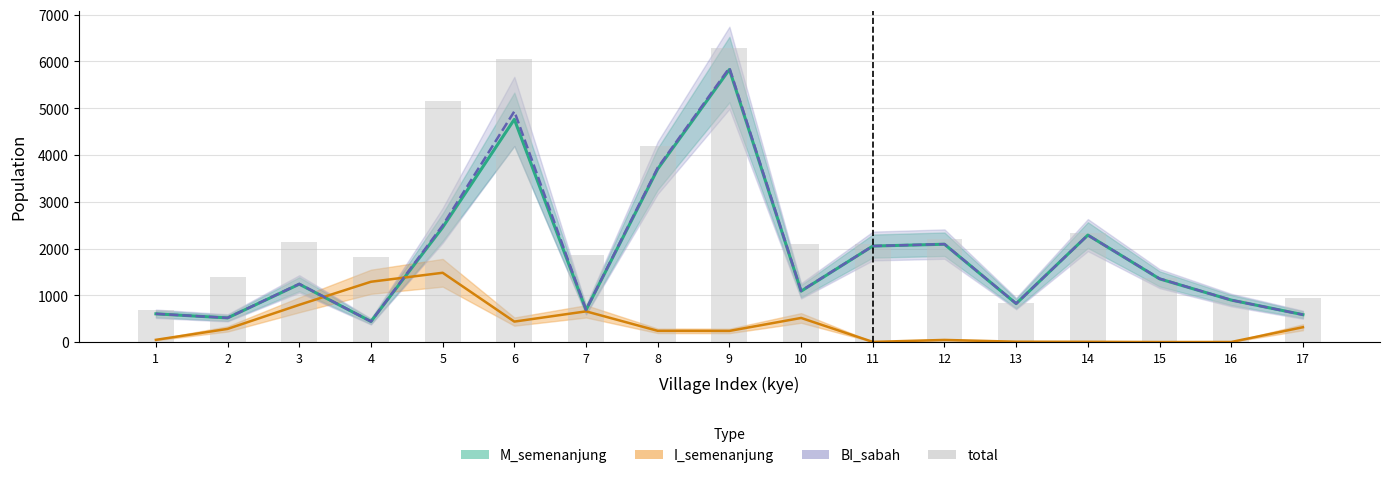

What is the value of the 7th bar from the left?

1870